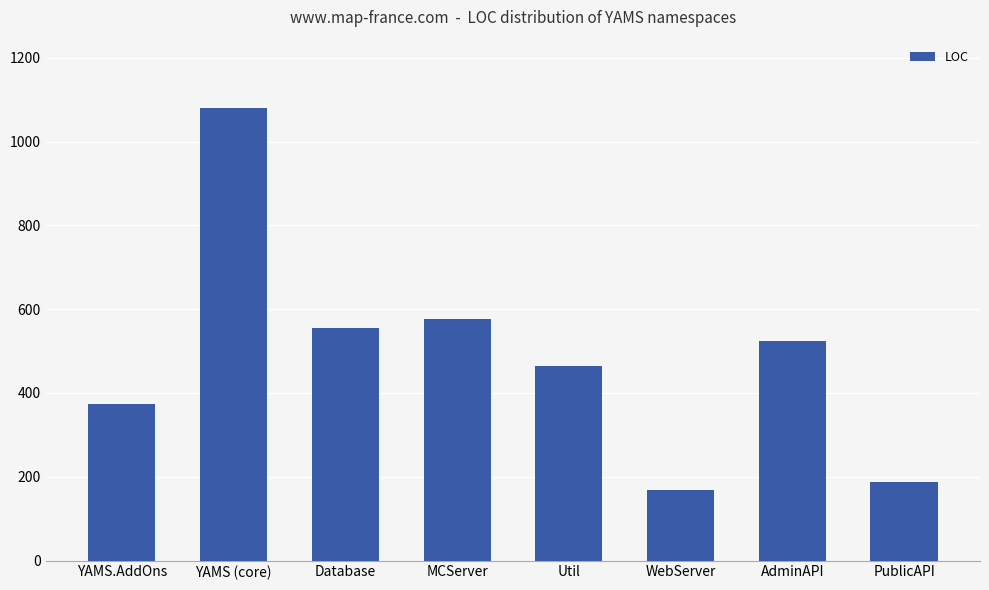

What is the average value?

491